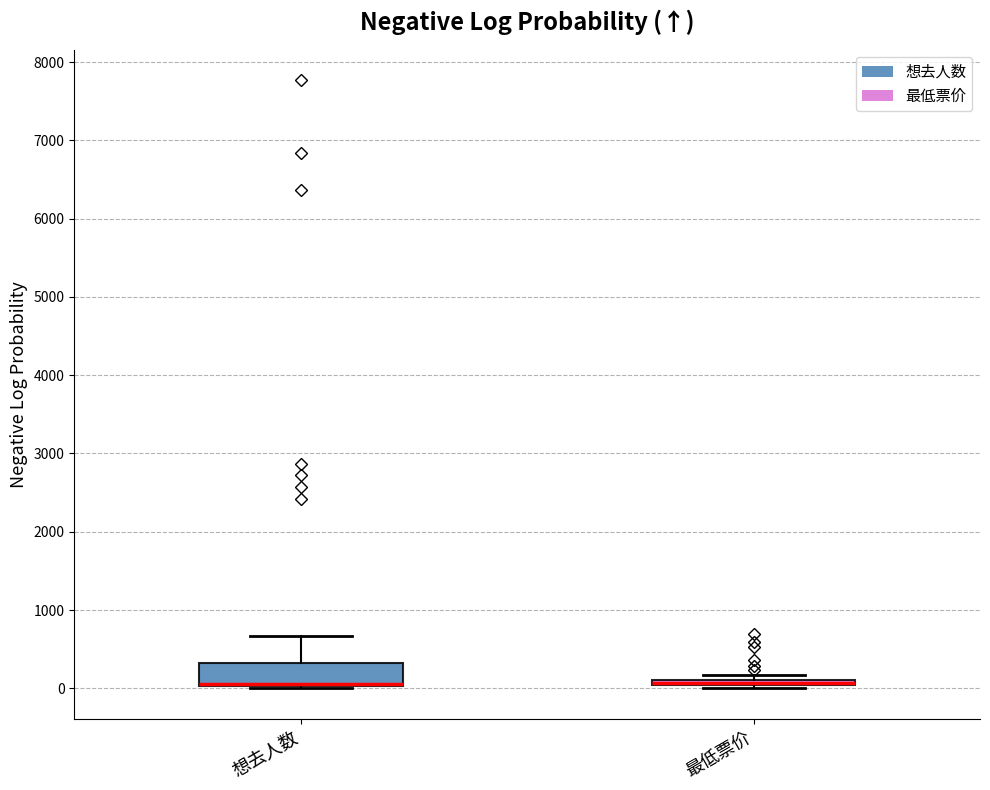

Which box is the tallest, from its lower edge to its upper edge?

想去人数